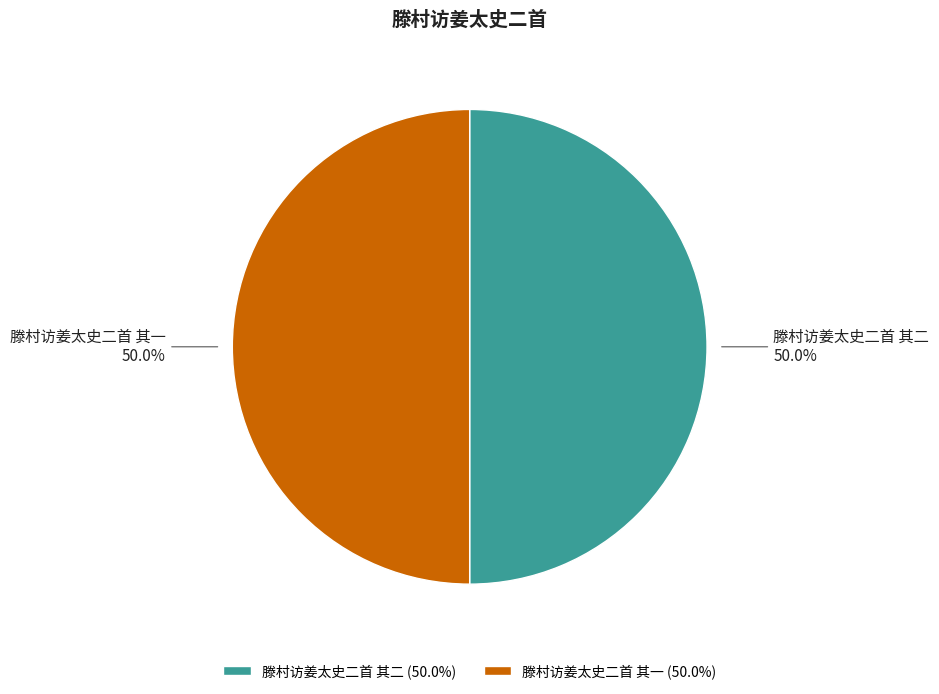

To the nearest percent, what percentage of the pie is 滕村访姜太史二首 其二?

50%